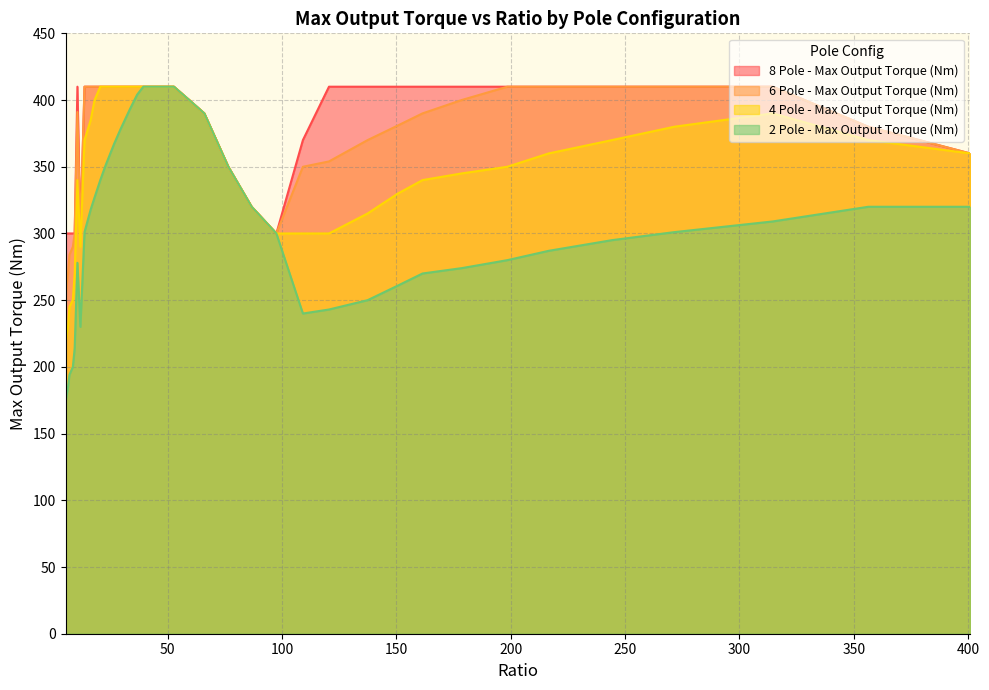

Reading left to right, extract all data points from this chart.

8 Pole - Max Output Torque (Nm): 5.4=300	6.4=300	7.0=300	8.5=300	9.3=300	10.5=410	11.8=300	13.6=410	16.3=410	18.0=410	20.5=410	22.8=410	26.5=410	29.3=410	33.4=410	36.6=410	39.3=410	43.4=410	48.3=410	52.7=410	59.4=400	66.0=390	76.5=350	86.7=320	97.5=300	109.1=370	120.5=410	137.4=410	150.7=410	161.4=410	178.5=410	198.5=410	216.6=410	244.3=410	271.5=410	314.5=410	356.3=380	400.8=360
6 Pole - Max Output Torque (Nm): 5.4=255	6.4=270	7.0=284	8.5=290	9.3=300	10.5=391	11.8=300	13.6=410	16.3=410	18.0=410	20.5=410	22.8=410	26.5=410	29.3=410	33.4=410	36.6=410	39.3=410	43.4=410	48.3=410	52.7=410	59.4=400	66.0=390	76.5=350	86.7=320	97.5=300	109.1=350	120.5=354	137.4=370	150.7=381	161.4=390	178.5=400	198.5=410	216.6=410	244.3=410	271.5=410	314.5=410	356.3=380	400.8=360
4 Pole - Max Output Torque (Nm): 5.4=220	6.4=230	7.0=245	8.5=250	9.3=270	10.5=340	11.8=290	13.6=370	16.3=385	18.0=400	20.5=410	22.8=410	26.5=410	29.3=410	33.4=410	36.6=410	39.3=410	43.4=410	48.3=410	52.7=410	59.4=400	66.0=390	76.5=350	86.7=320	97.5=300	109.1=300	120.5=300	137.4=315	150.7=330	161.4=340	178.5=345	198.5=350	216.6=360	244.3=370	271.5=380	314.5=390	356.3=370	400.8=360
2 Pole - Max Output Torque (Nm): 5.4=175	6.4=185	7.0=194	8.5=200	9.3=214	10.5=278	11.8=230	13.6=301	16.3=318	18.0=327	20.5=340	22.8=351	26.5=367	29.3=378	33.4=393	36.6=404	39.3=410	43.4=410	48.3=410	52.7=410	59.4=400	66.0=390	76.5=350	86.7=320	97.5=300	109.1=240	120.5=243	137.4=250	150.7=261	161.4=270	178.5=274	198.5=280	216.6=287	244.3=295	271.5=301	314.5=309	356.3=320	400.8=320